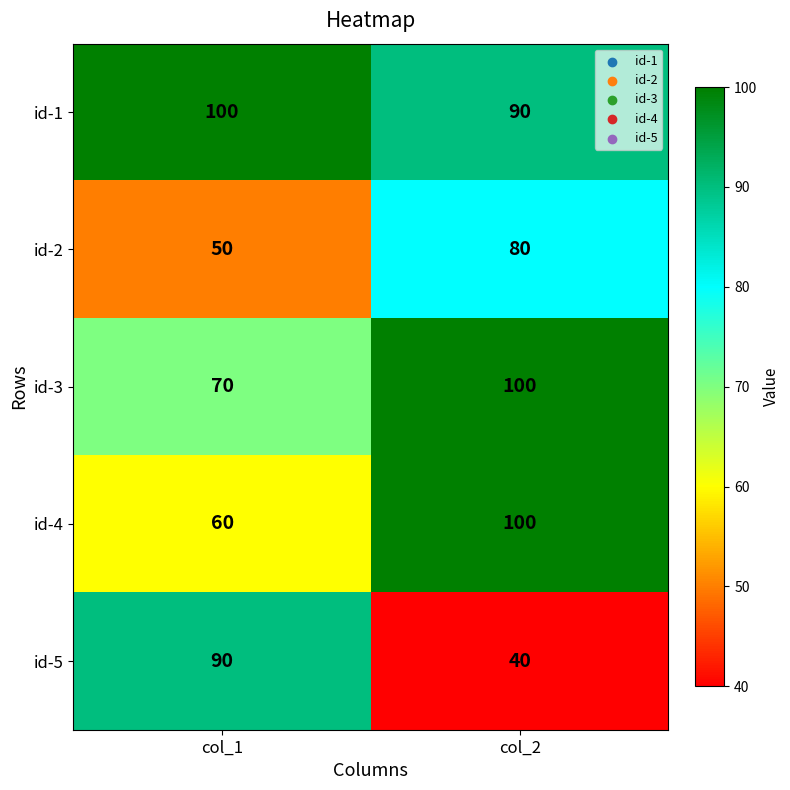

What is the difference between the id-5 values at col_2 and col_1?

50